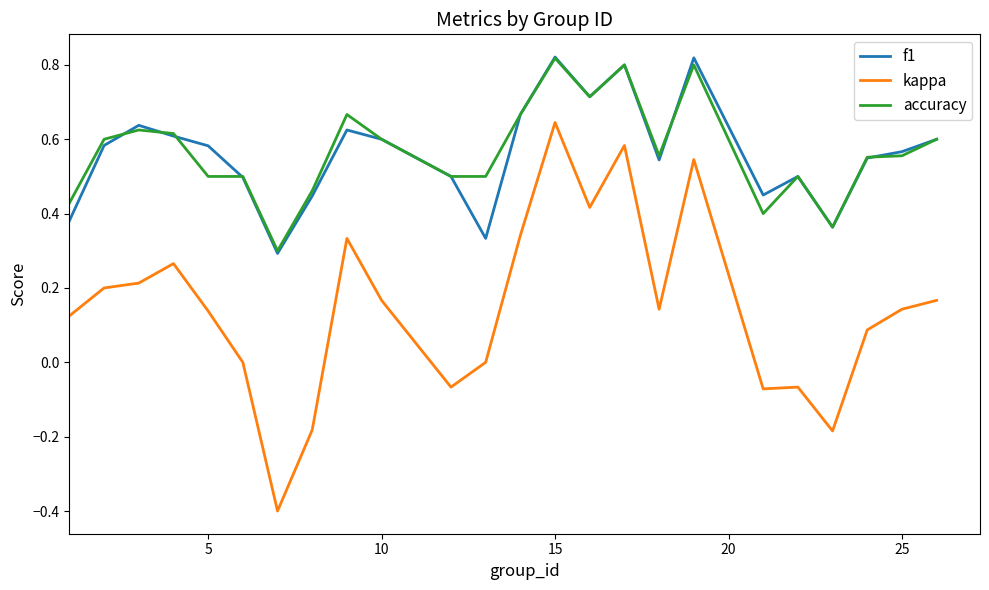

Which series has the largest range (max minus min)?

kappa